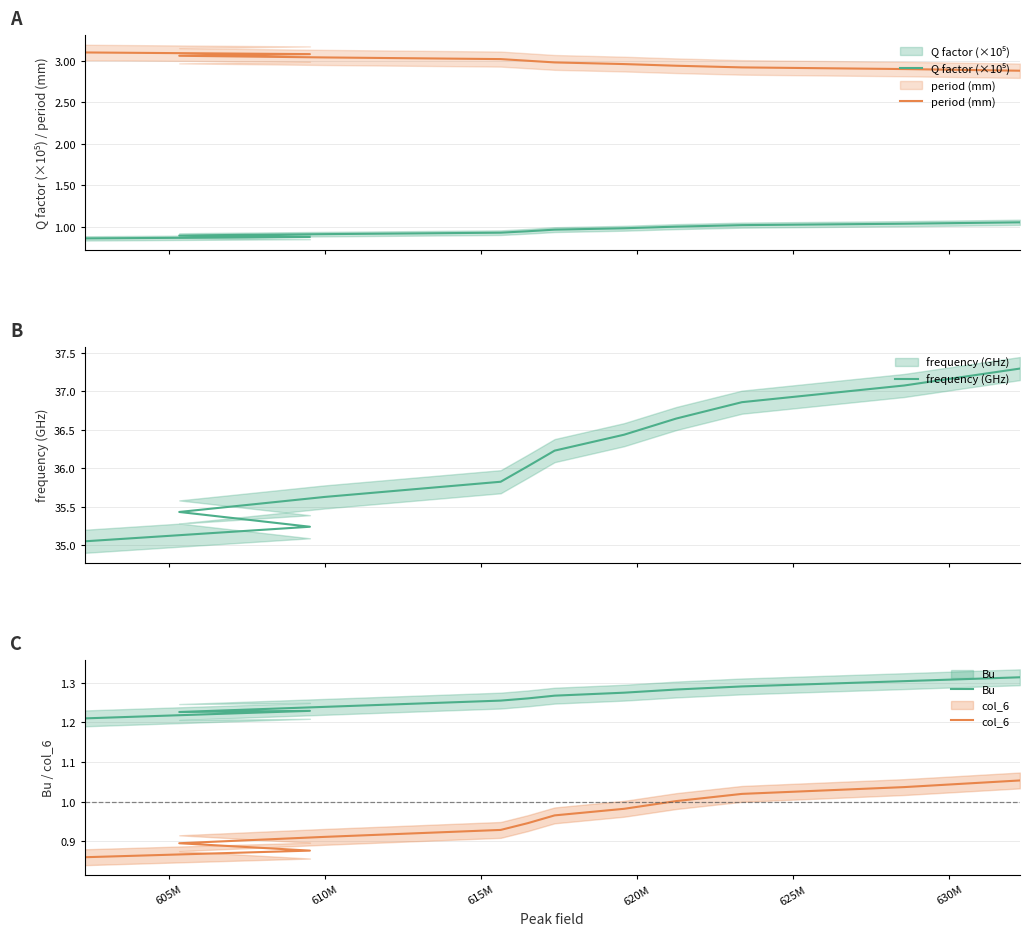

Is it true that Q factor (×10⁵) equals 0.3 at 635M?

False